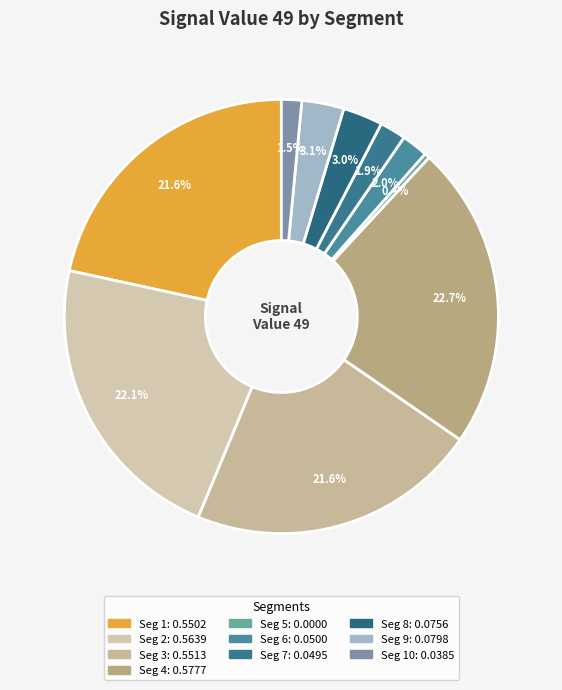

How many segments does this pie chart have?

10